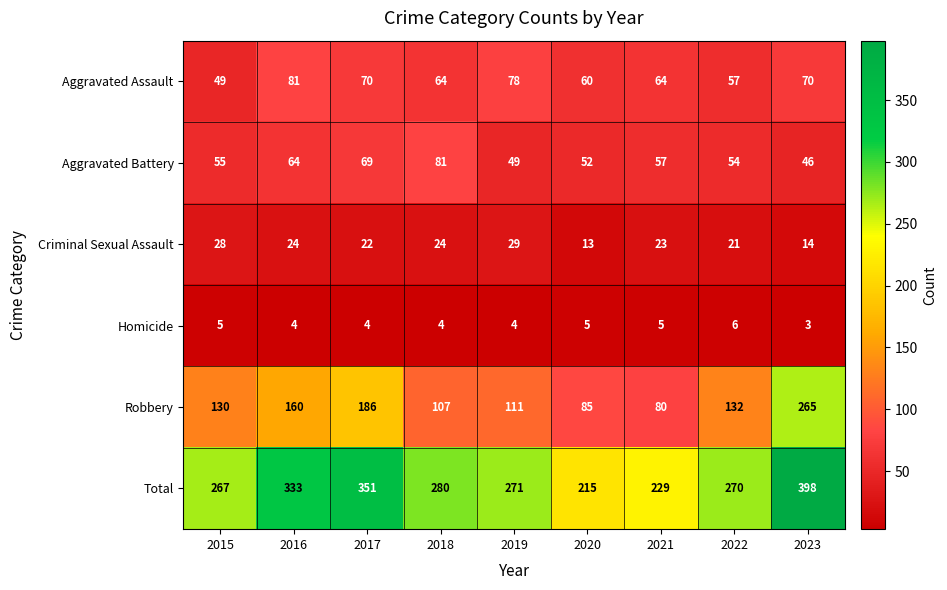

Which series has the largest range (max minus min)?

Robbery